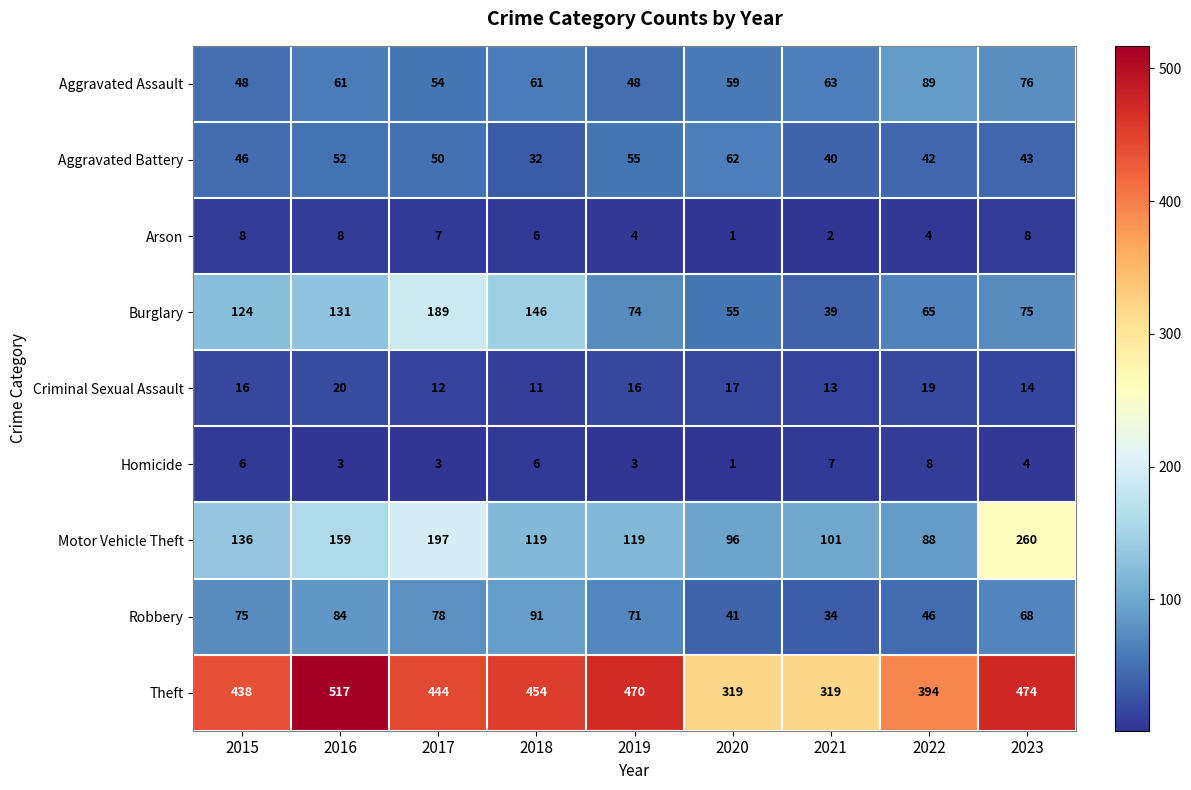

True or false: Arson has a value of 8 at 2016.

True